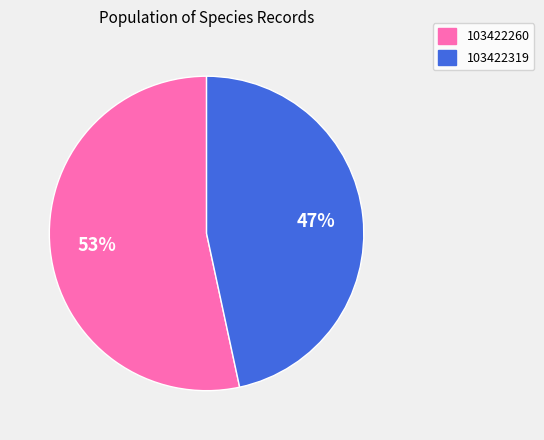

Is 103422260 the majority of the pie?

Yes